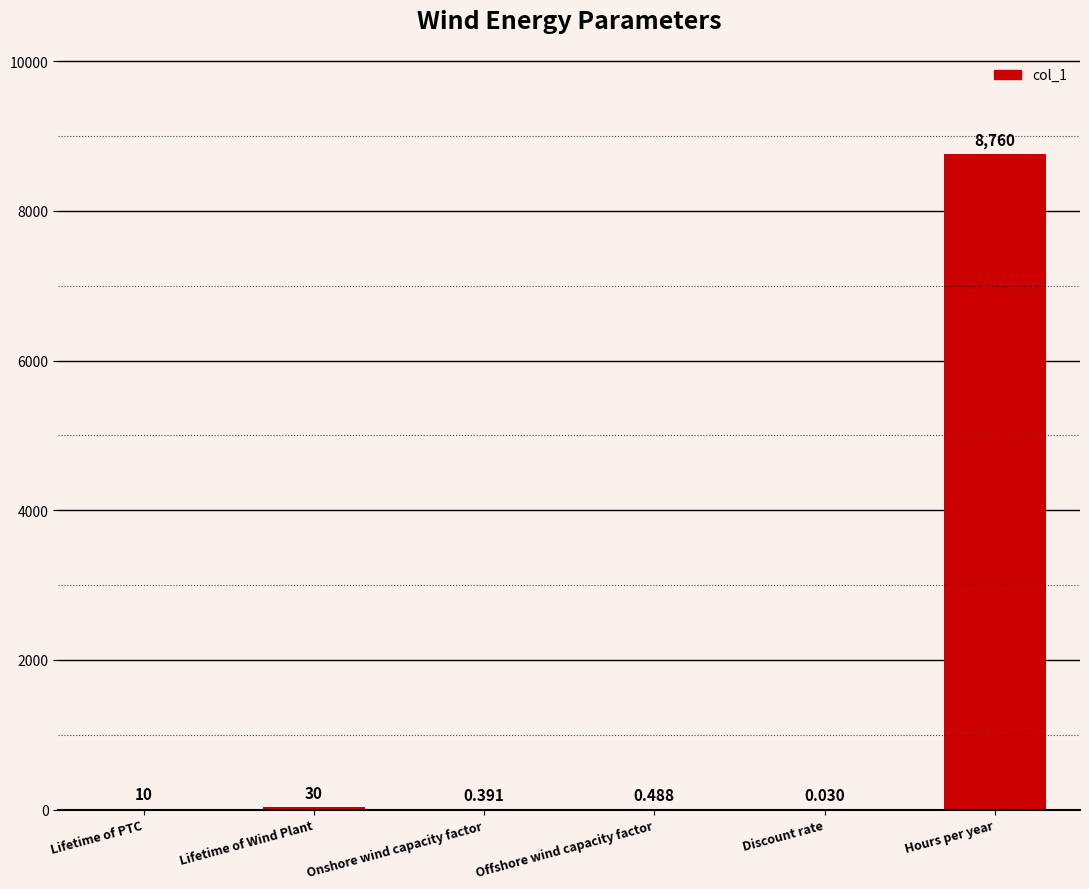

Which has a higher value, Discount rate or Lifetime of Wind Plant?

Lifetime of Wind Plant